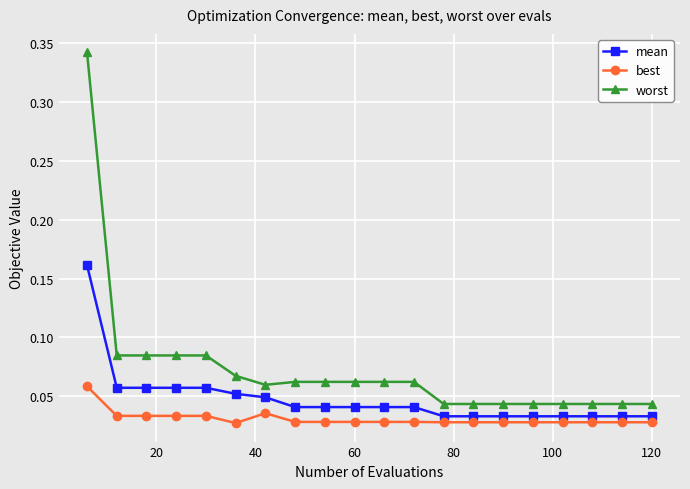

List the series in order of their peak value, highest first.

worst, mean, best